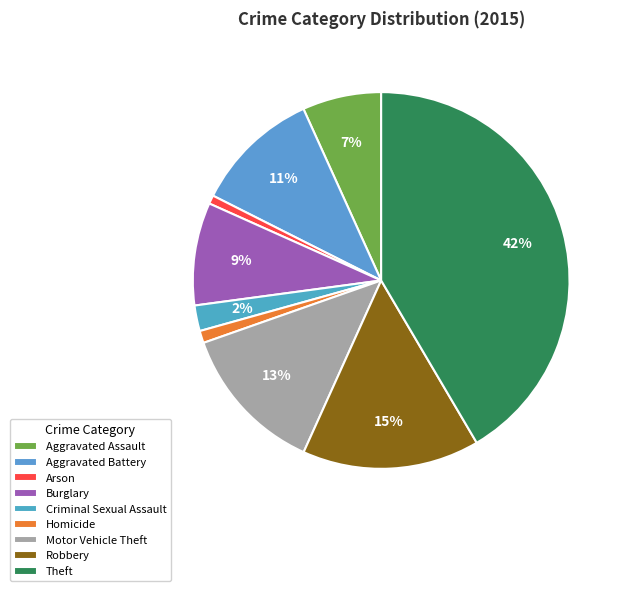

Does Homicide account for over 50% of the chart?

No